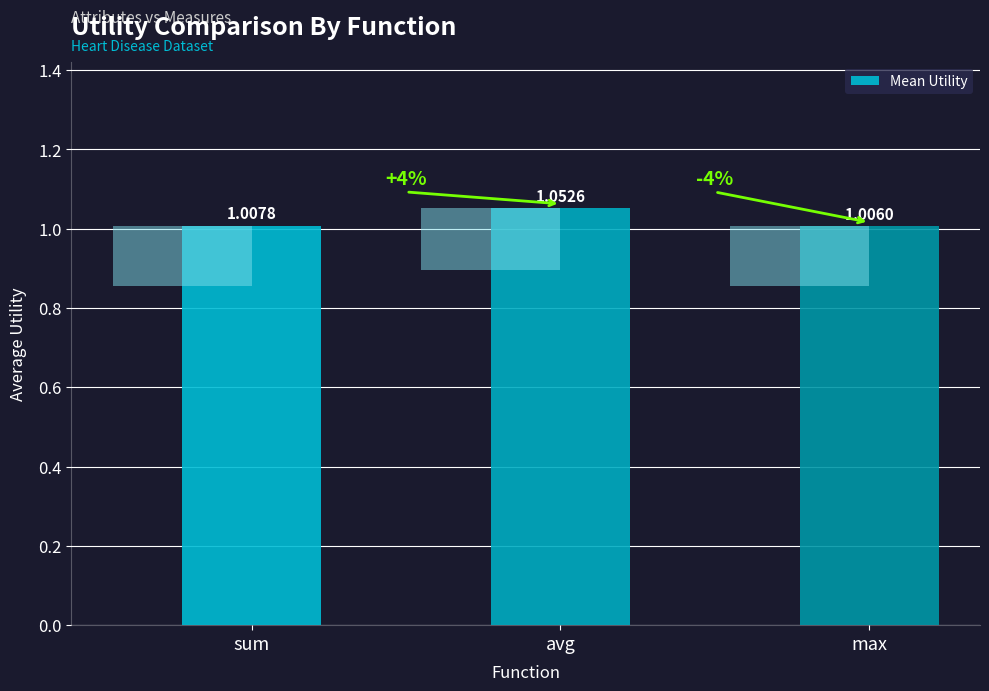

Does the chart contain any negative values?

No